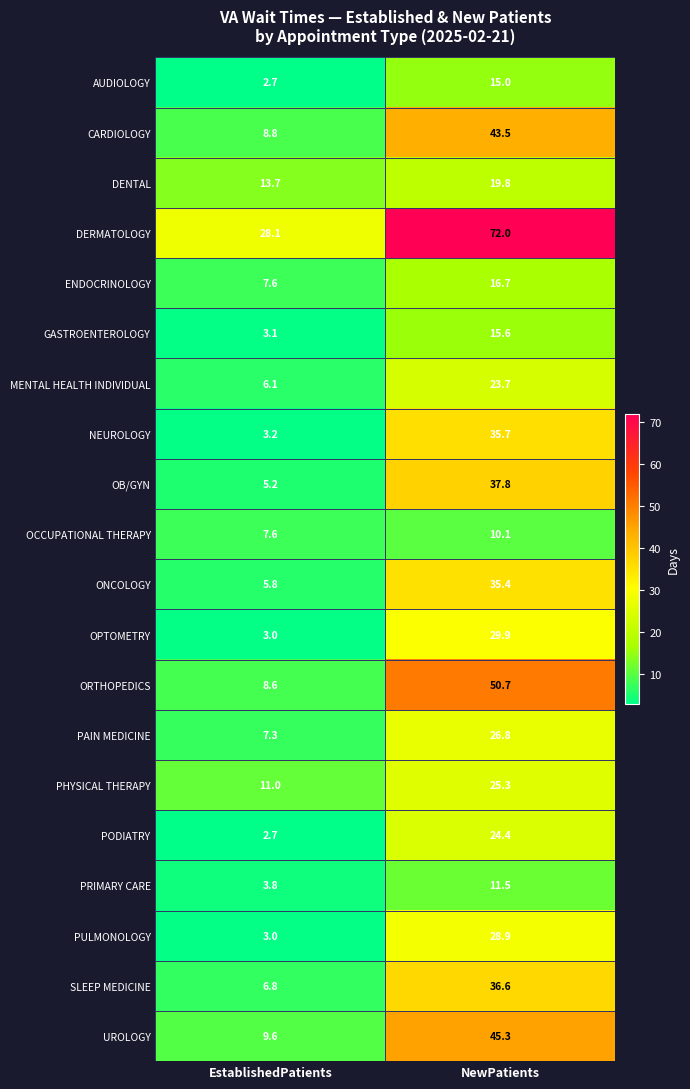

At which label is NEUROLOGY closest to 19?

EstablishedPatients